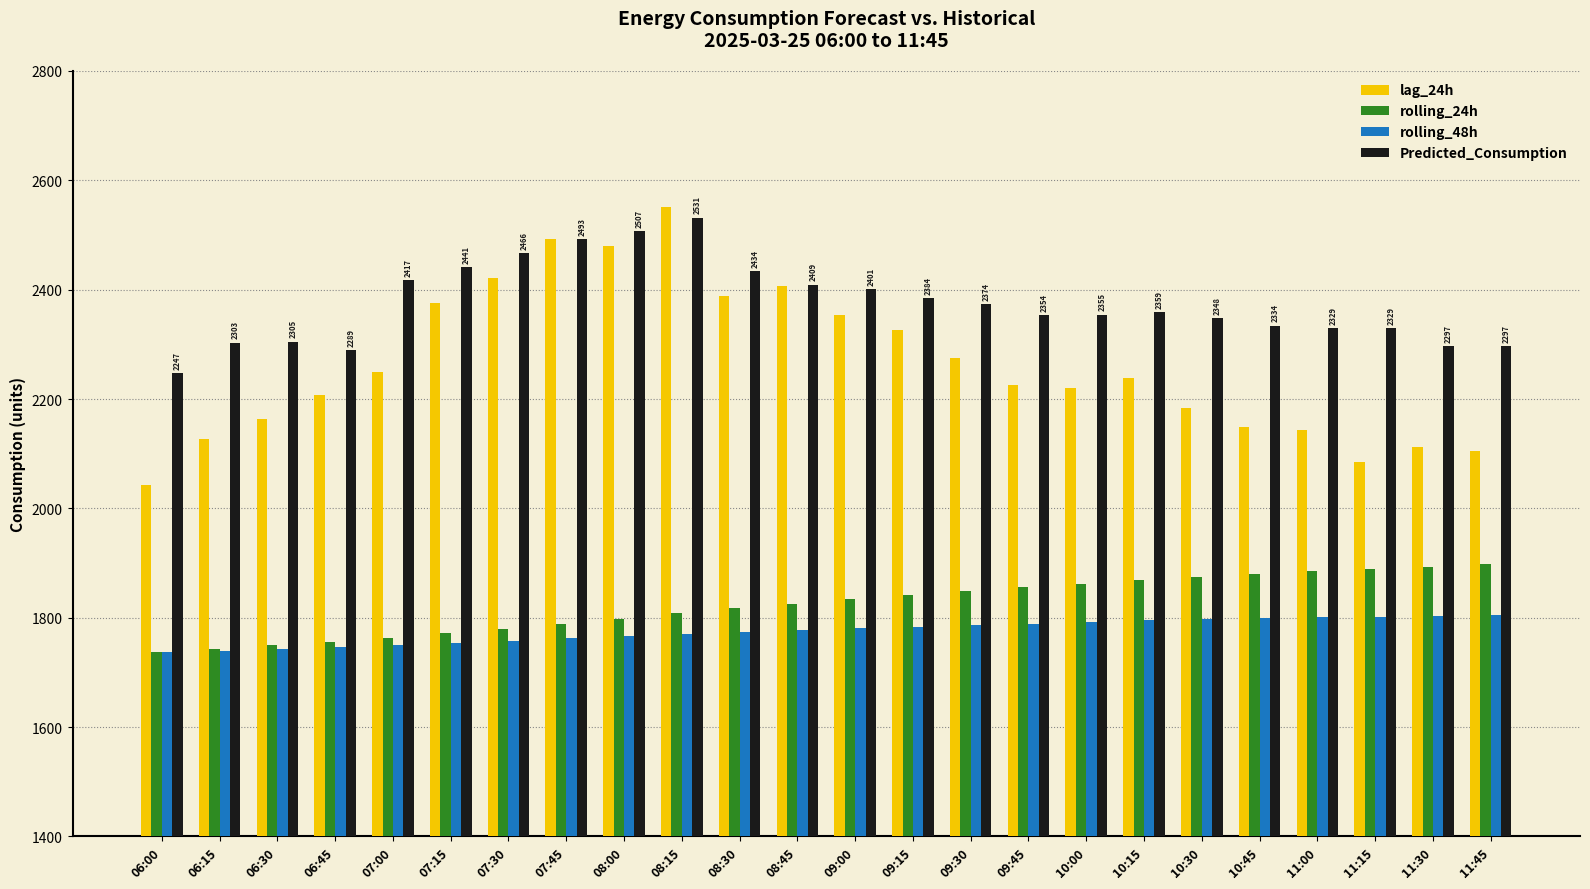

What is the label of the 17th bar from the left?

10:00